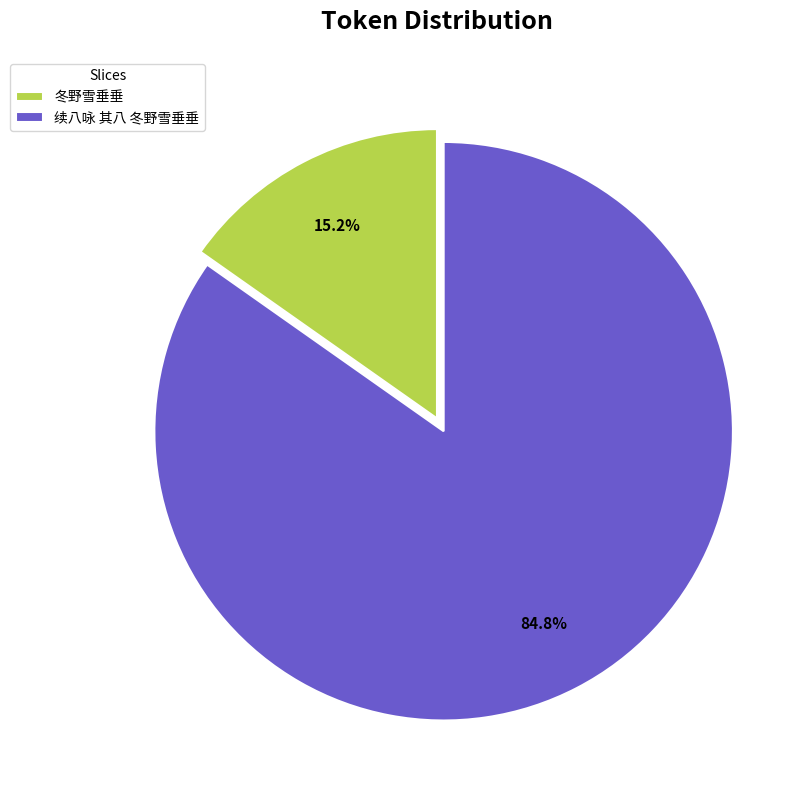

To the nearest percent, what is the average slice percentage?

50%